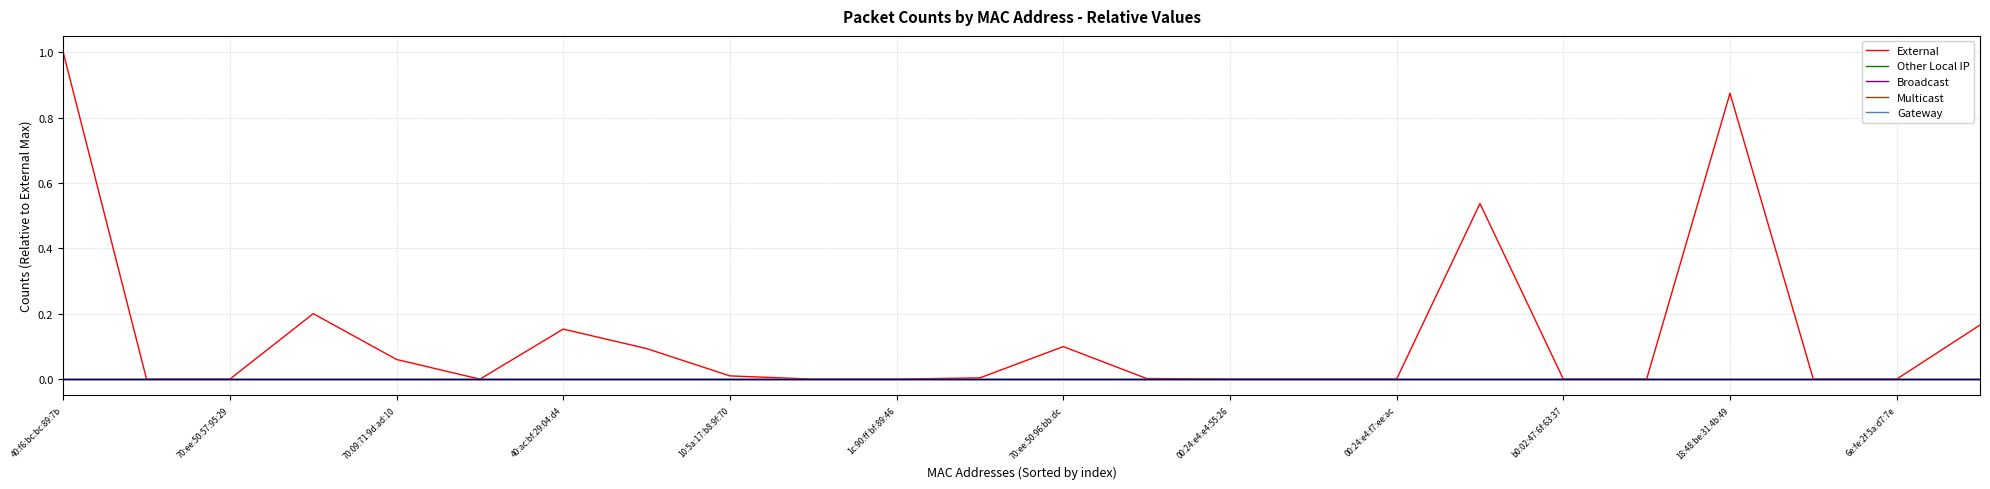

Which category has the lowest value in the External series?

70:ee:50:57:95:29